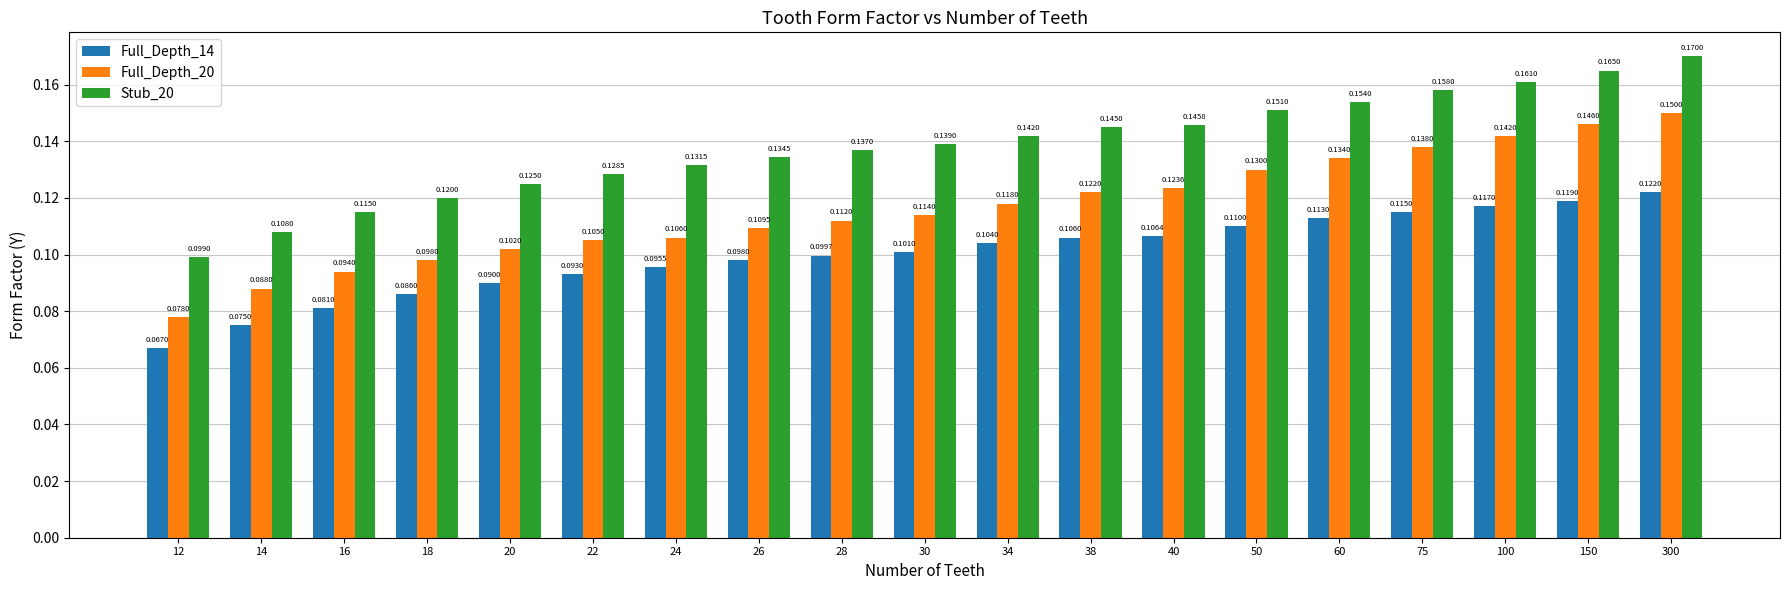

At how many categories does at least one series exceed 0?

19